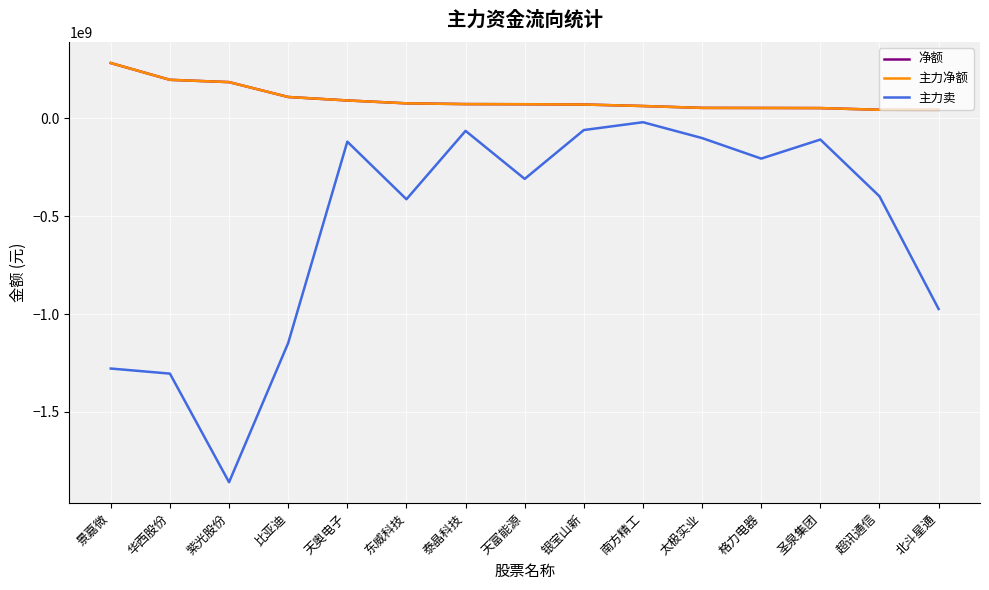

True or false: 净额 has more than 1 interior local peaks.

False